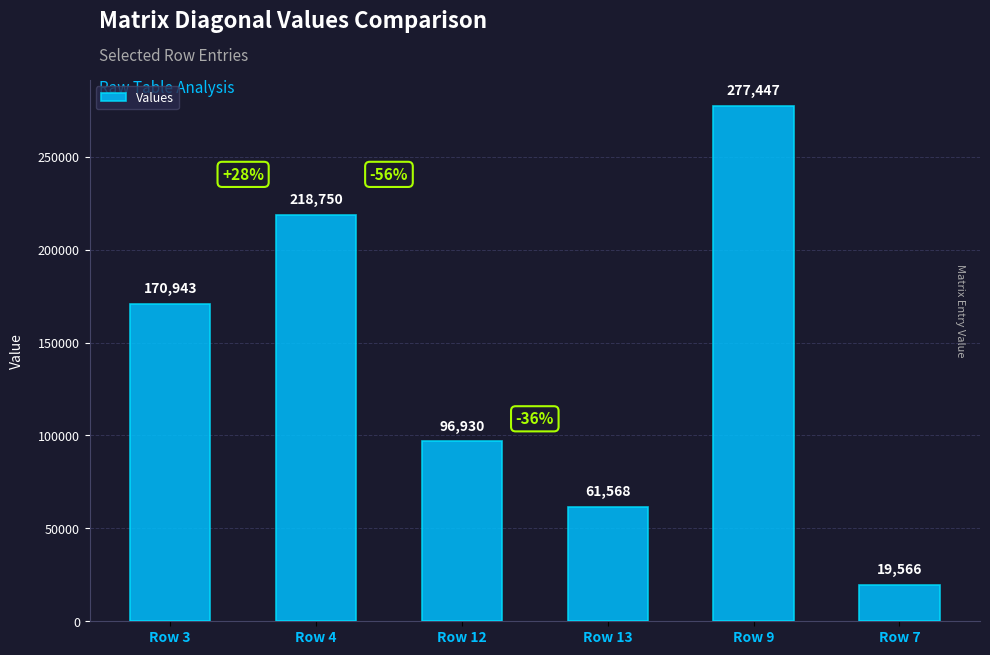

What is the value of the 5th bar from the left?

277446.8